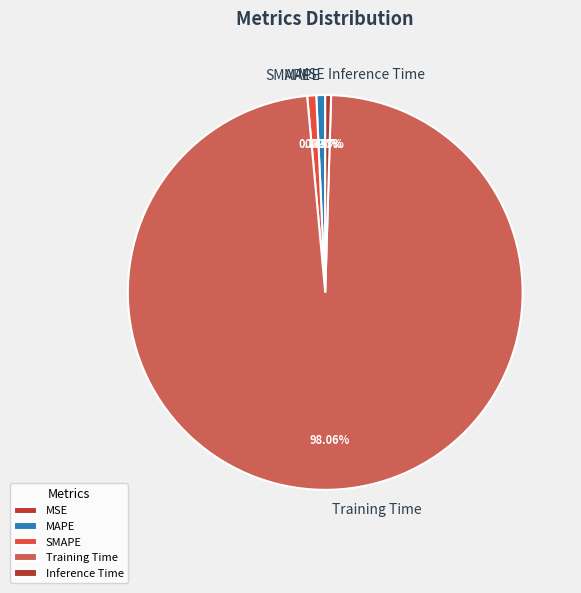

What percentage is the Training Time slice, to the nearest percent?

98%